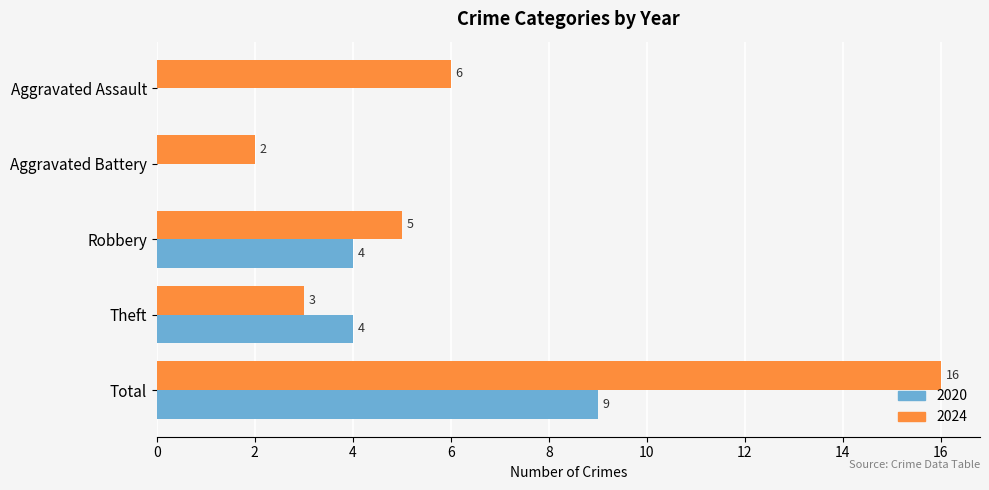

How many 2020 values are between 0 and 4?

4